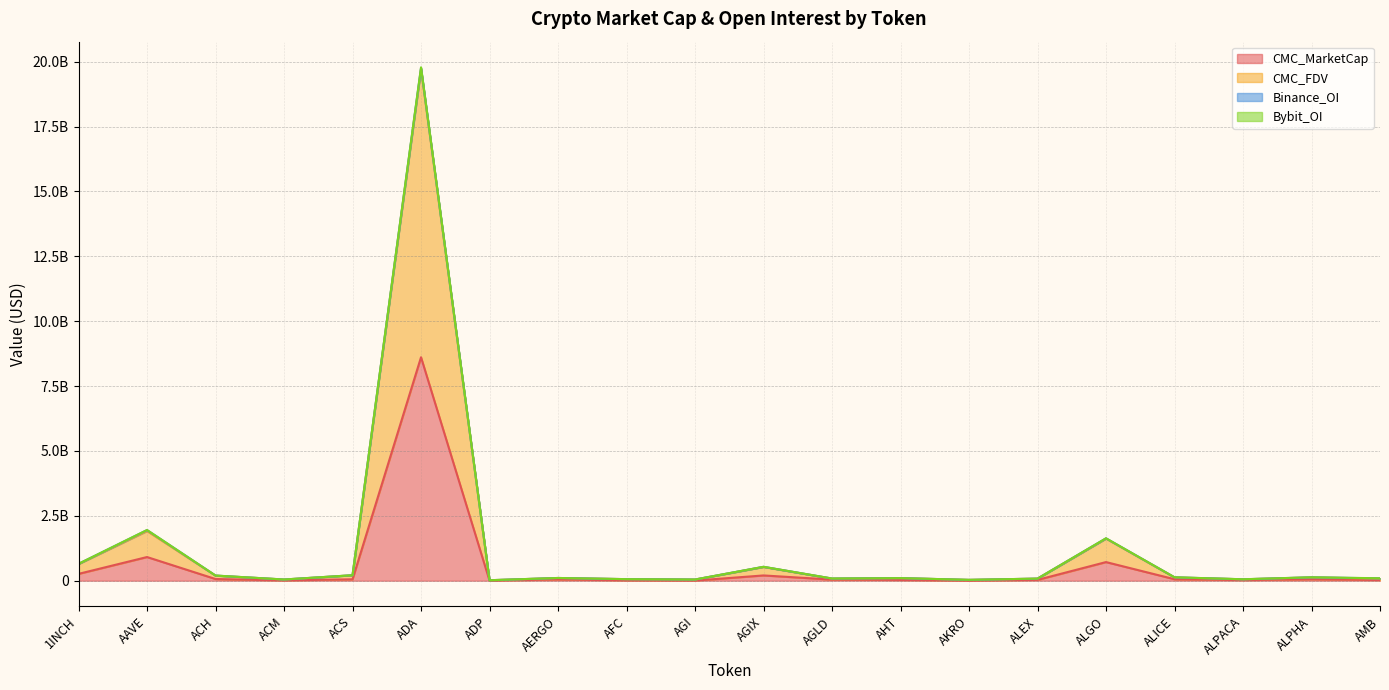

What is the sum of the CMC_MarketCap values at ACM and ALPACA?

34245532